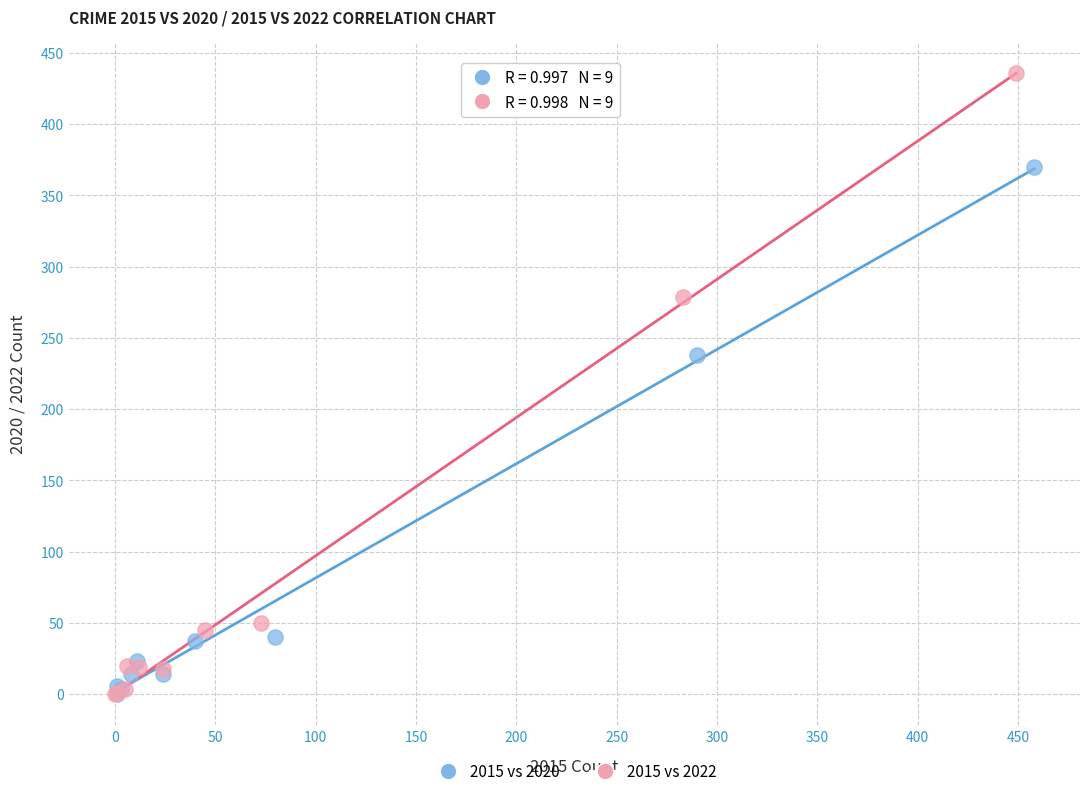

Which series reaches the maximum Y coordinate?

2015 vs 2022